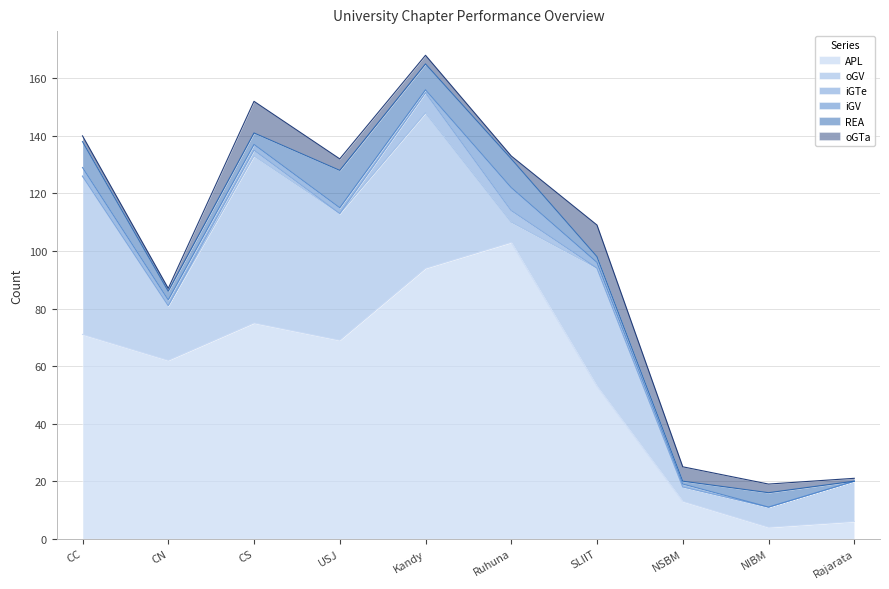

Reading right to left, list all the values displayed in this chart.

APL: 6	4	13	53	103	94	69	75	62	71
oGV: 14	7	5	41	7	54	44	58	19	55
iGTe: 0	0	0	0	4	7	0	2	0	0
iGV: 0	0	1	2	8	1	2	2	2	3
REA: 0	5	1	2	10	9	13	4	3	9
oGTa: 1	3	5	11	1	3	4	11	1	2